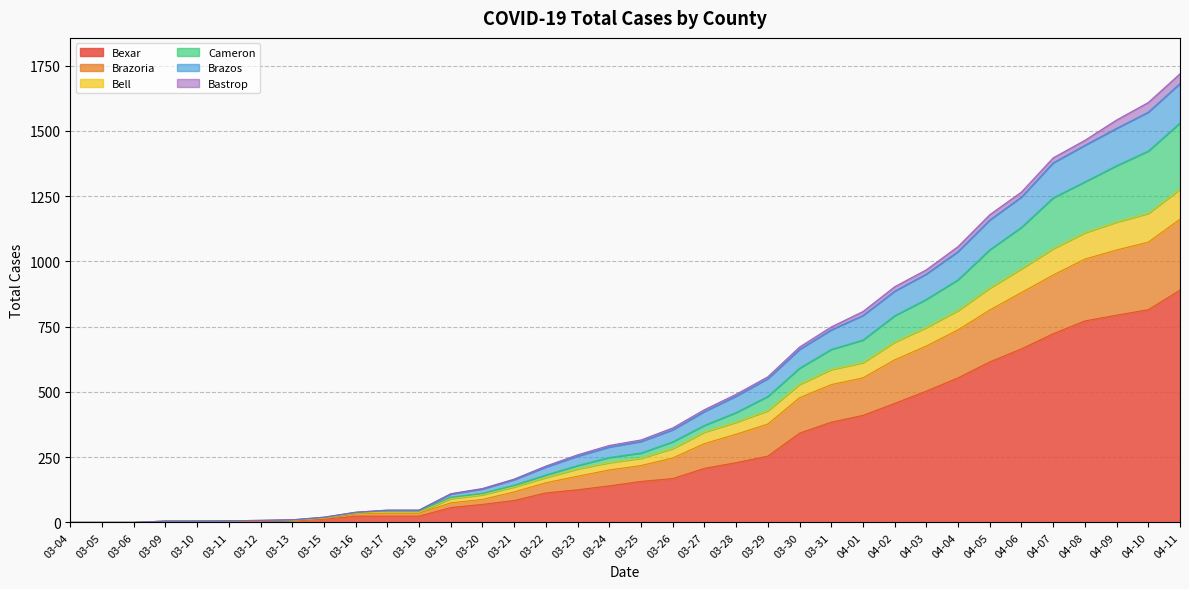

At which label is Cameron closest to 765?

04-02